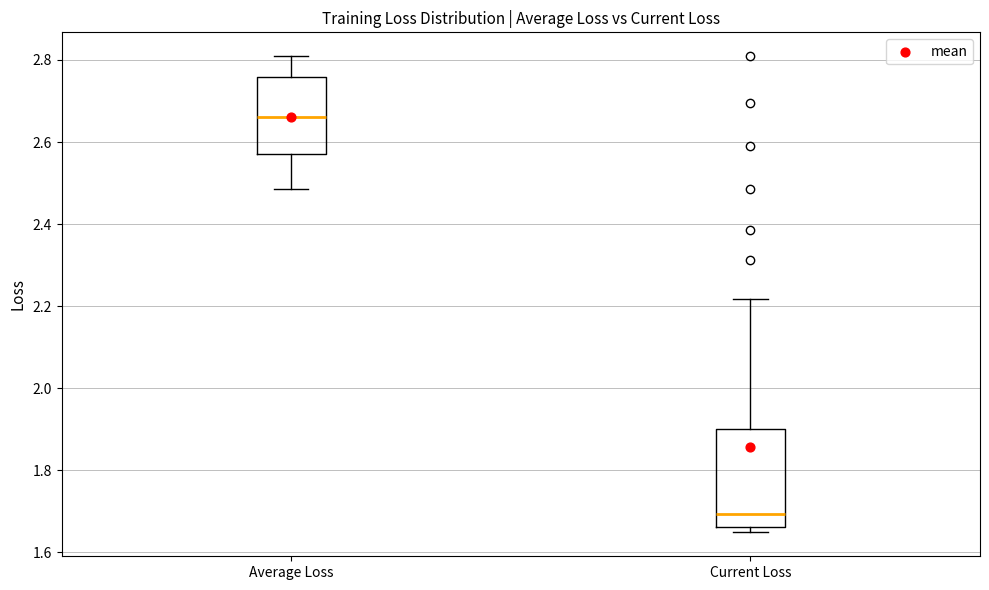

Where is the upper edge of the box for Average Loss on the y-axis? The values are not printed on the chart, so give them approximately, as read against the axis.

2.76